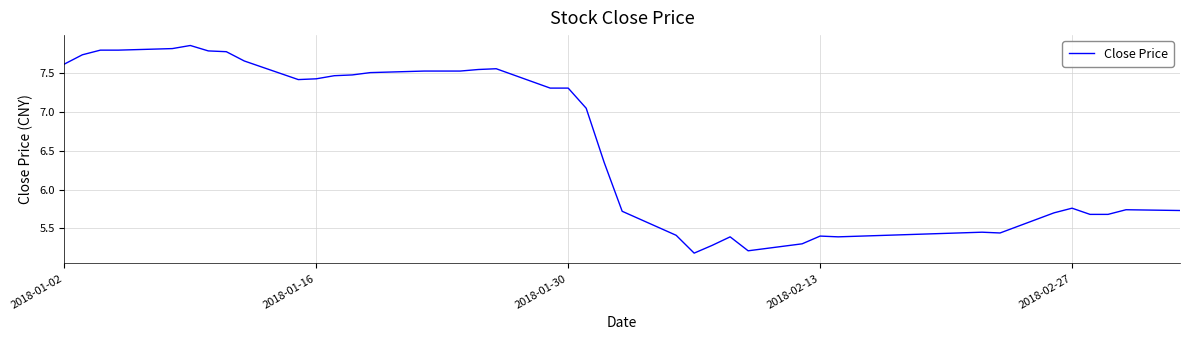

What is the smallest value displayed?

5.2